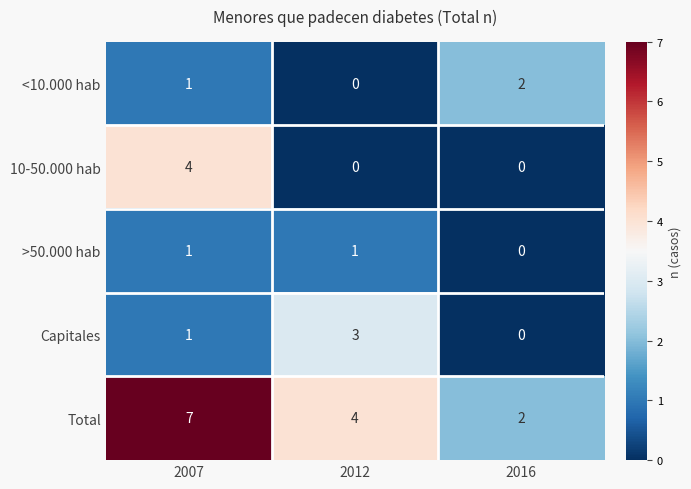

What is the total value across all series at 2007?

14